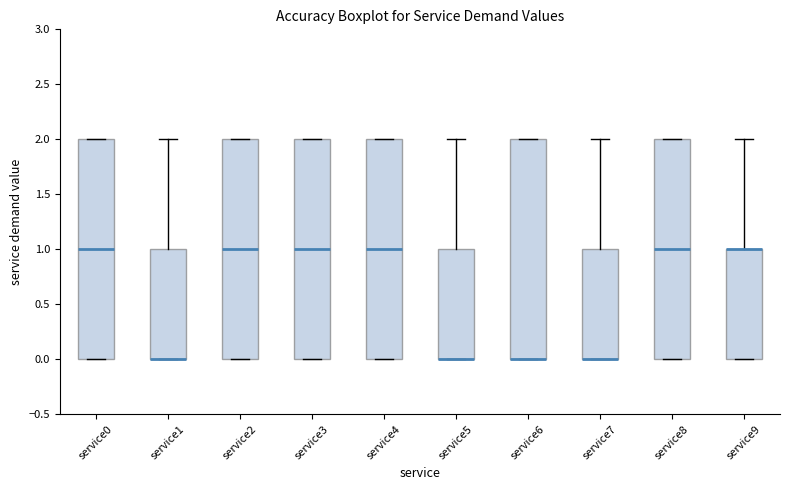

Reading left to right, transcribe this box plot: for each box, give where its median line is, the range the box spans, and where its two whiskers end, as read against the y-axis. The values are not printed on the chart, so give them approximately, as read against the axis.

service0: median 1, box 0 to 2, whiskers 0 to 2
service1: median 0 (drawn on the box's lower edge), box 0 to 1, whiskers 0 to 2
service2: median 1, box 0 to 2, whiskers 0 to 2
service3: median 1, box 0 to 2, whiskers 0 to 2
service4: median 1, box 0 to 2, whiskers 0 to 2
service5: median 0 (drawn on the box's lower edge), box 0 to 1, whiskers 0 to 2
service6: median 0 (drawn on the box's lower edge), box 0 to 2, whiskers 0 to 2
service7: median 0 (drawn on the box's lower edge), box 0 to 1, whiskers 0 to 2
service8: median 1, box 0 to 2, whiskers 0 to 2
service9: median 1 (drawn on the box's upper edge), box 0 to 1, whiskers 0 to 2